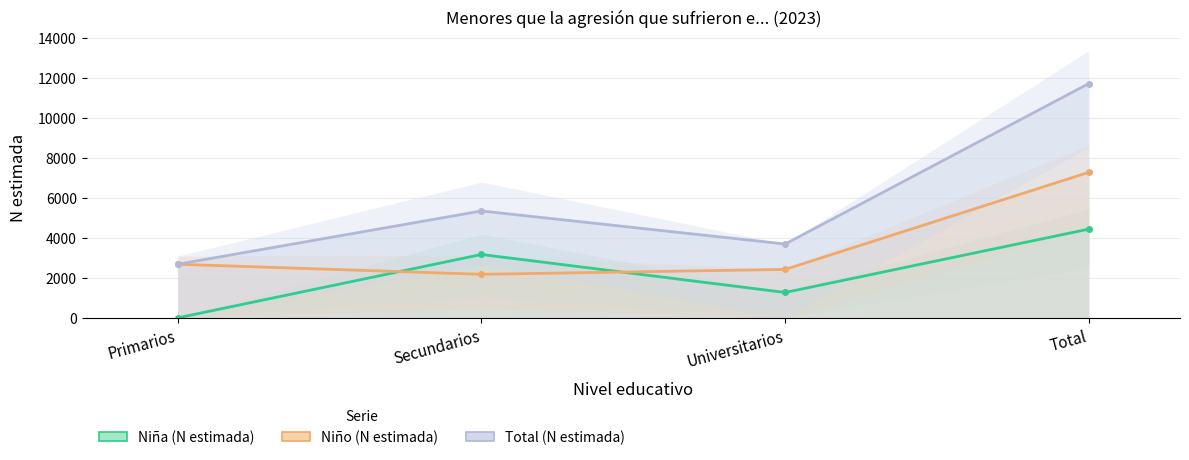

Is the value of Niña (N estimada) at Secundarios greater than the value of Niño (N estimada) at Total?

No